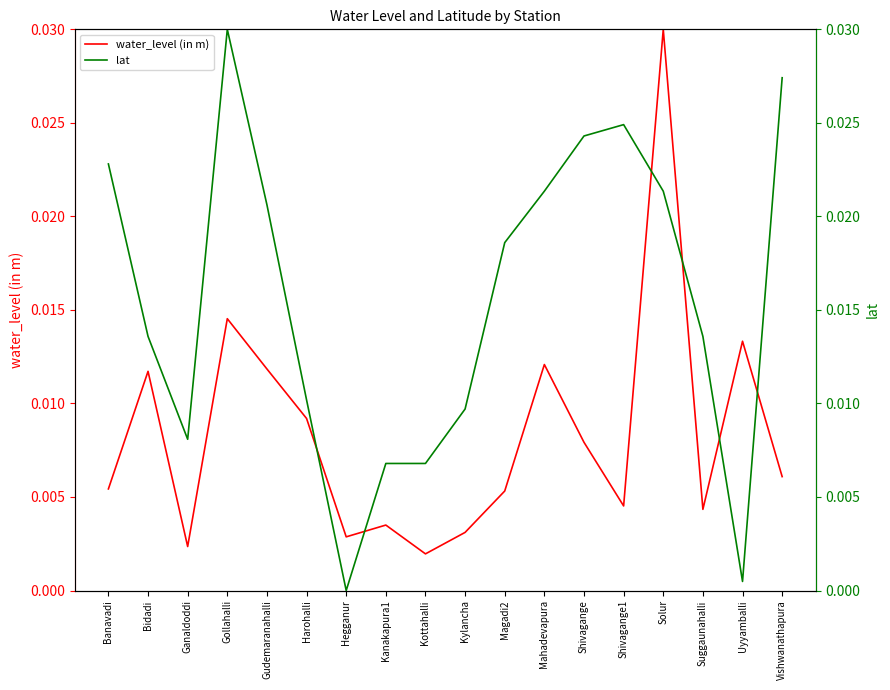

In water_level (in m), how many points are lower than both neighbors (excluding endpoints)?

5